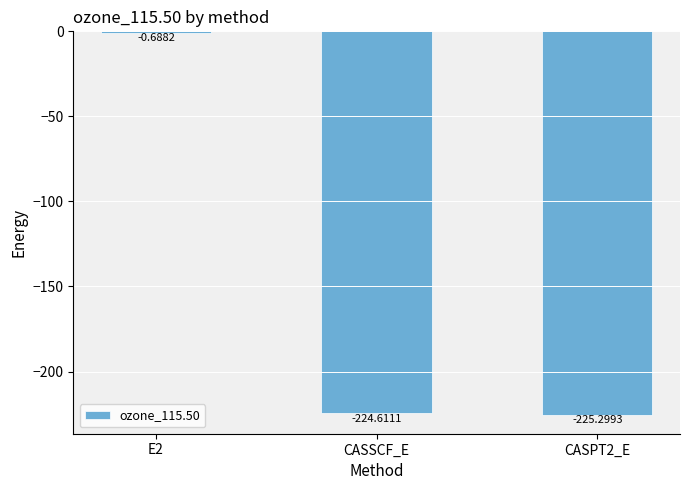

Count the number of categories in the chart.

3